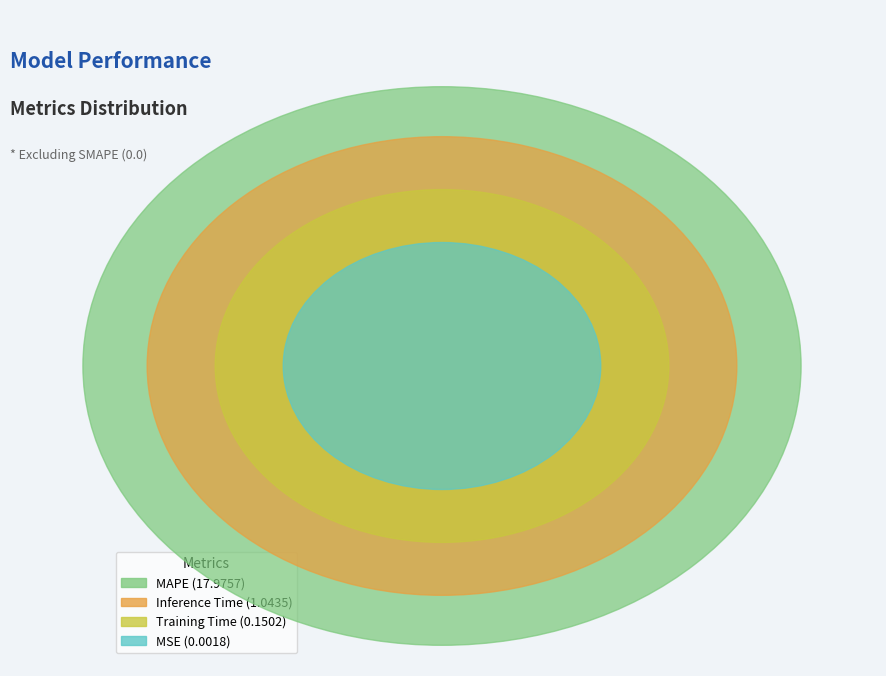

What percentage is the MAPE slice, to the nearest percent?

94%